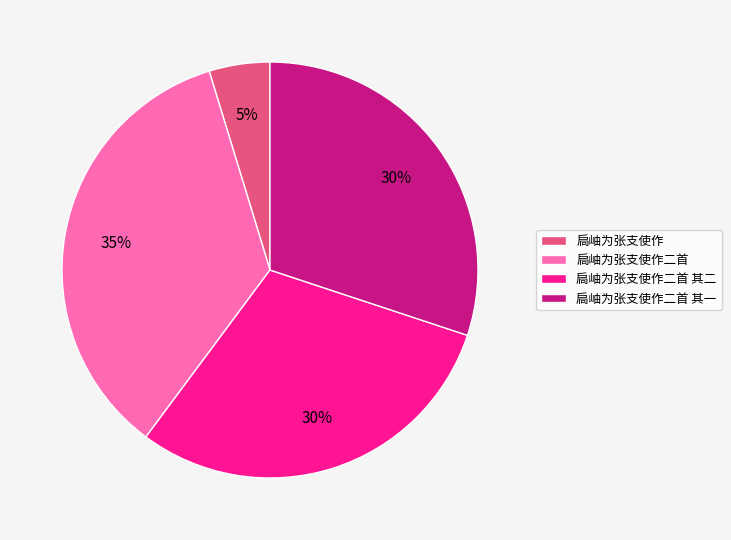

To the nearest percent, what portion does 扃岫为张支使作 represent?

5%